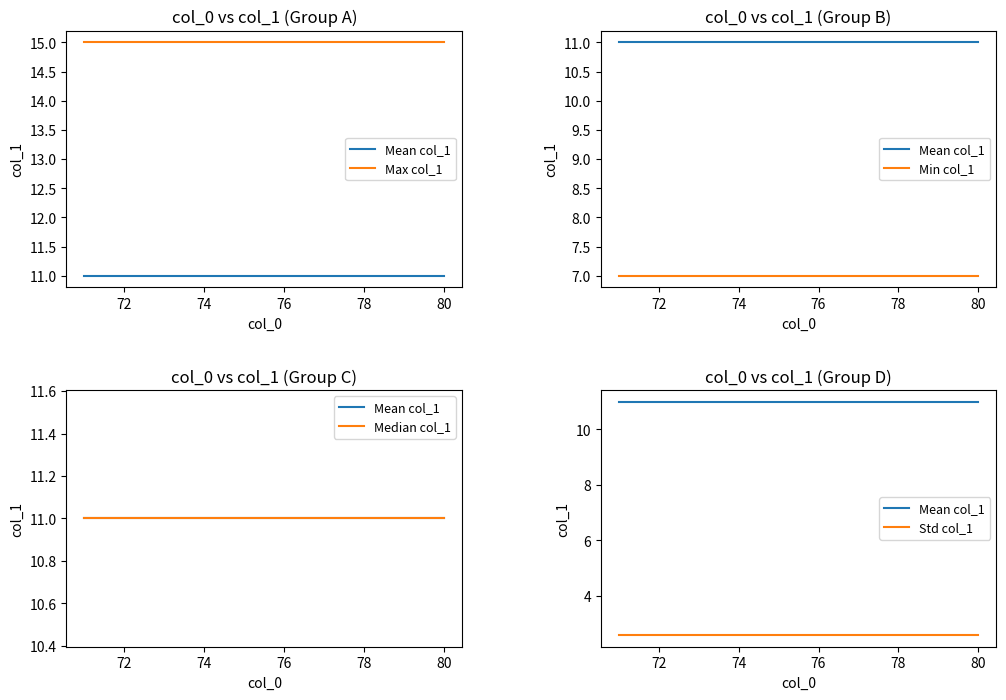

What is the sum of all Min col_1 values?

70.0